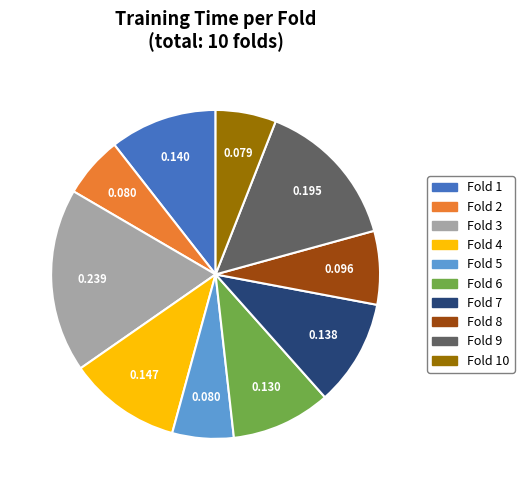

How many segments does this pie chart have?

10